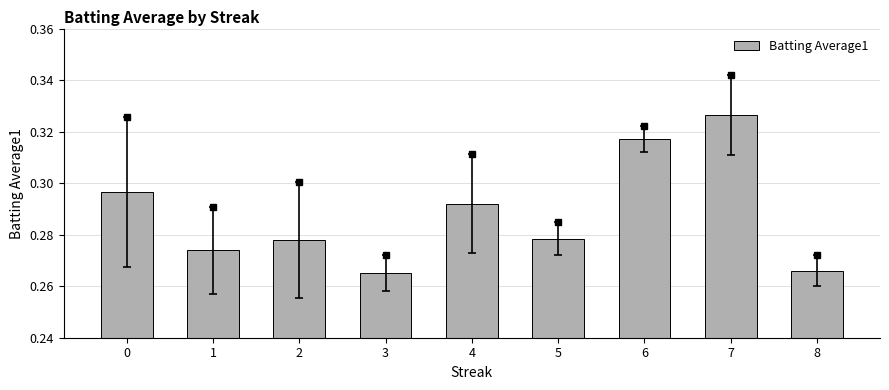

Which has a higher value, 4 or 5?

4